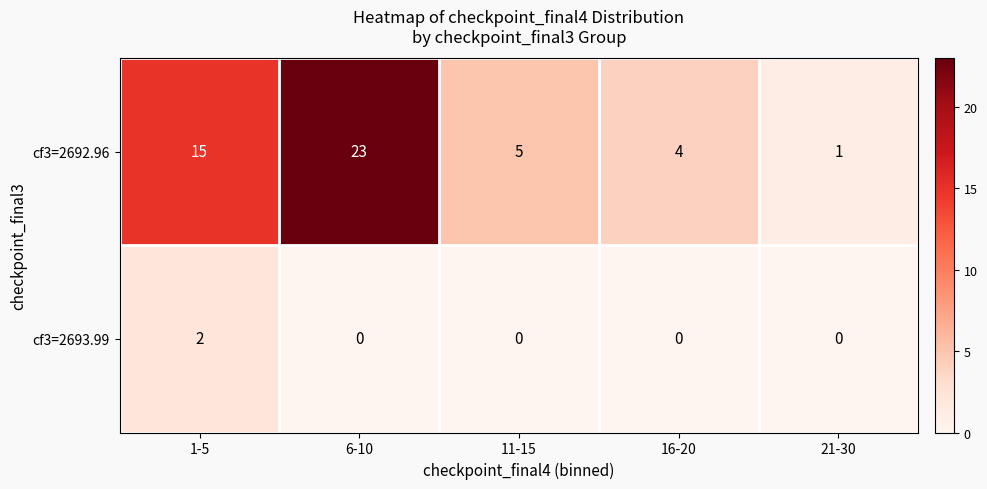

Is it true that cf3=2693.99 equals 0 at 6-10?

True